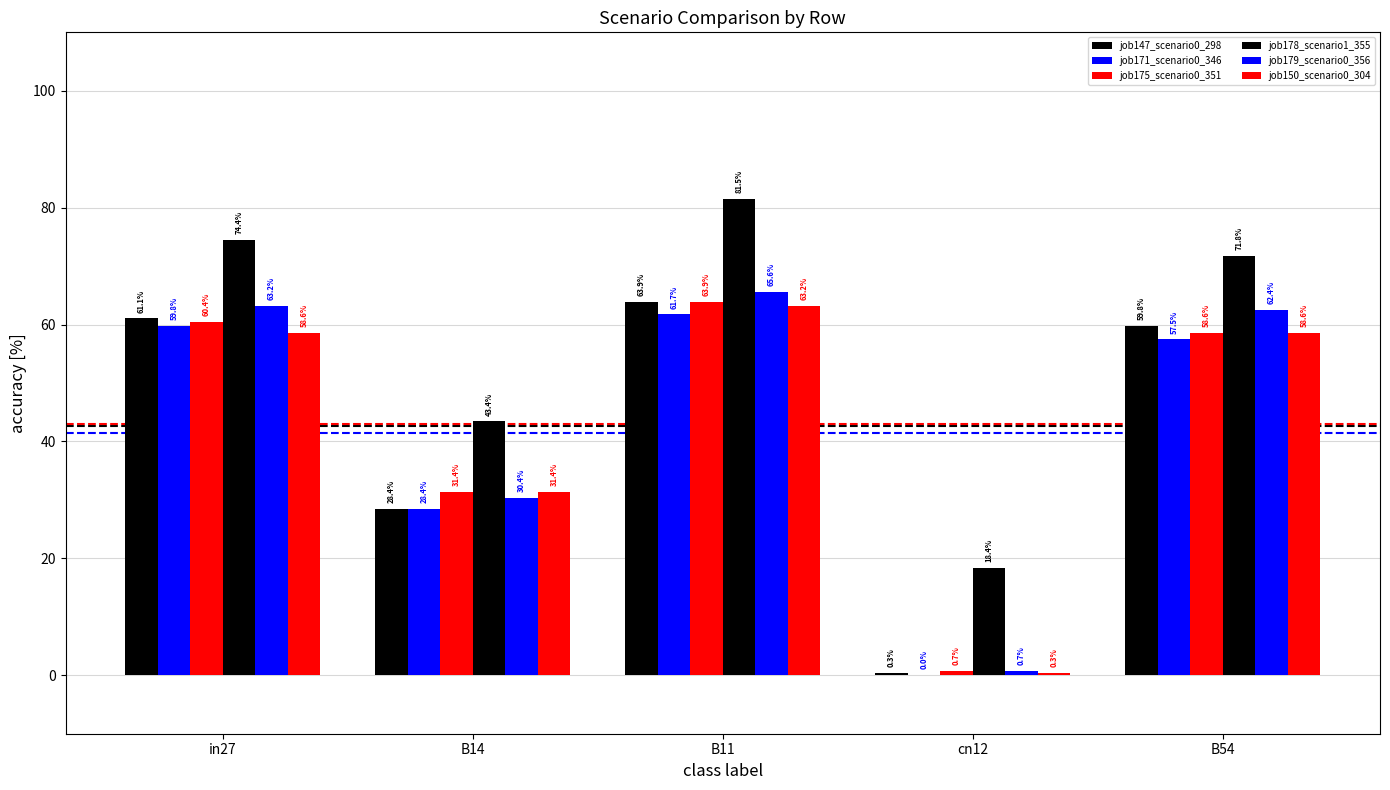

At how many categories does at least one series exceed 59?

3